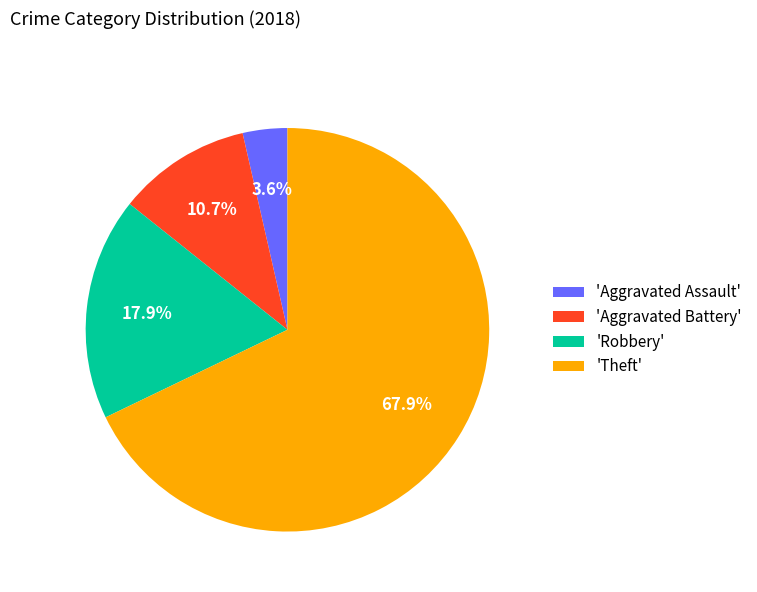

Between 'Robbery' and 'Aggravated Battery', which is larger?

'Robbery'